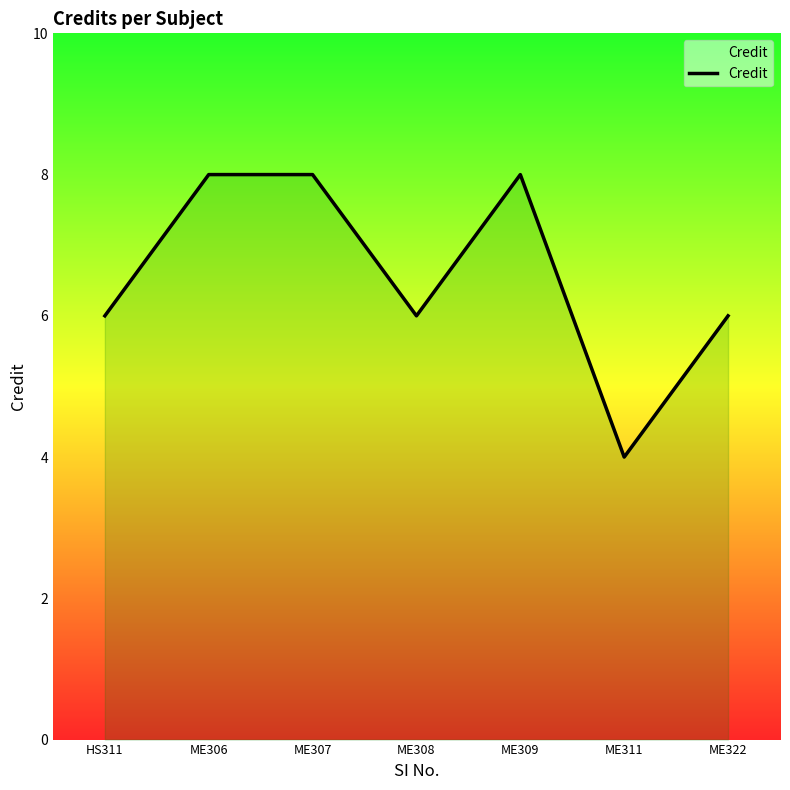

What is the change in value from HS311 to ME307?

+2